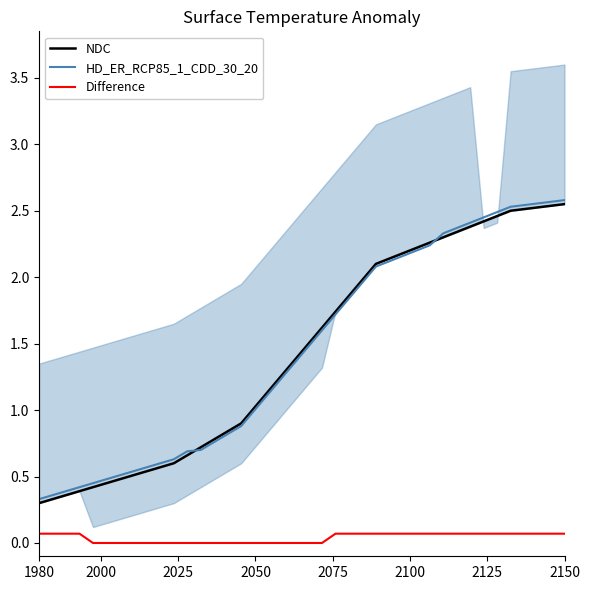

What is the minimum value for NDC?

0.3